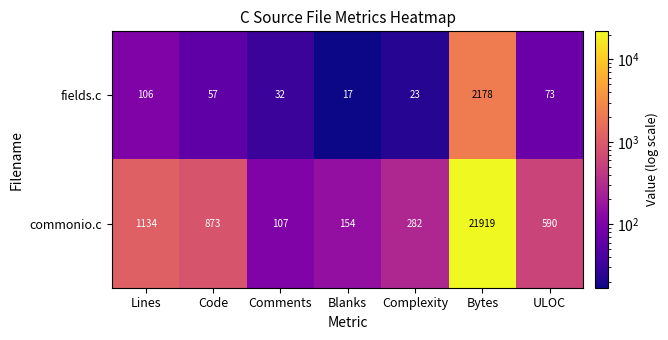

Is it true that fields.c equals 9 at Comments?

False